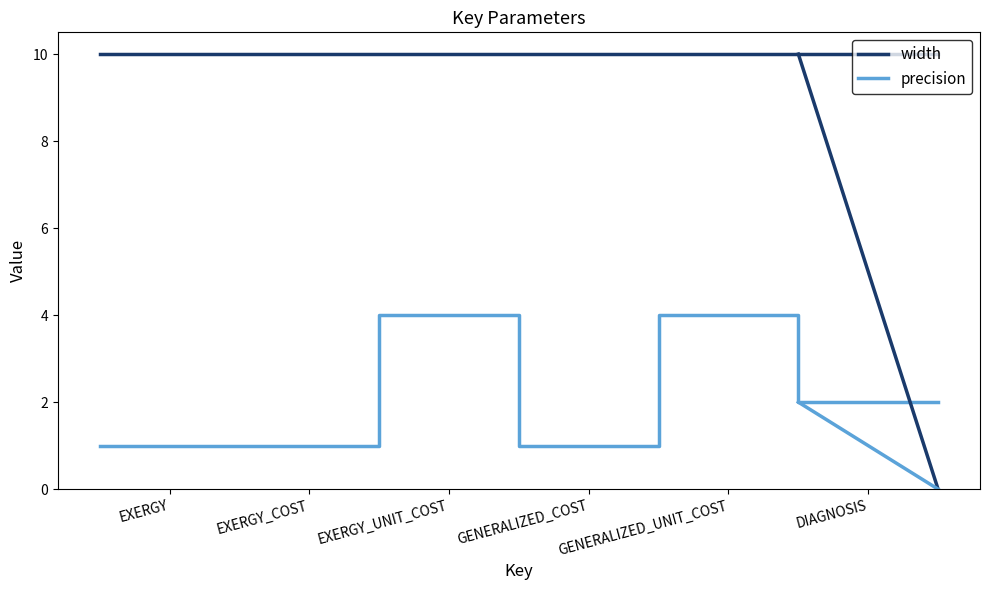

Which series has the largest range (max minus min)?

precision